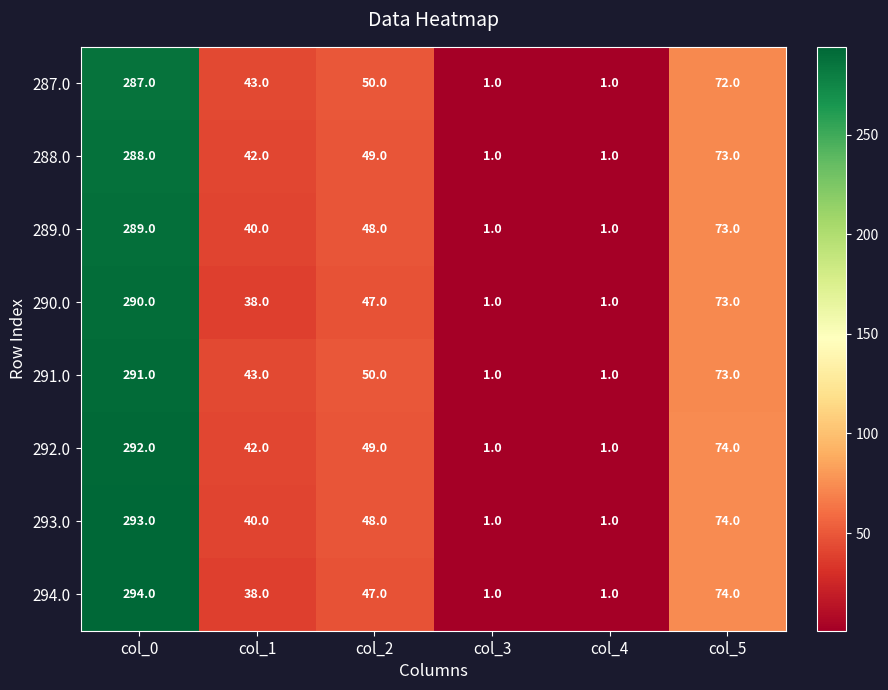

Rank the series by their maximum value, from highest to lowest.

294.0, 293.0, 292.0, 291.0, 290.0, 289.0, 288.0, 287.0